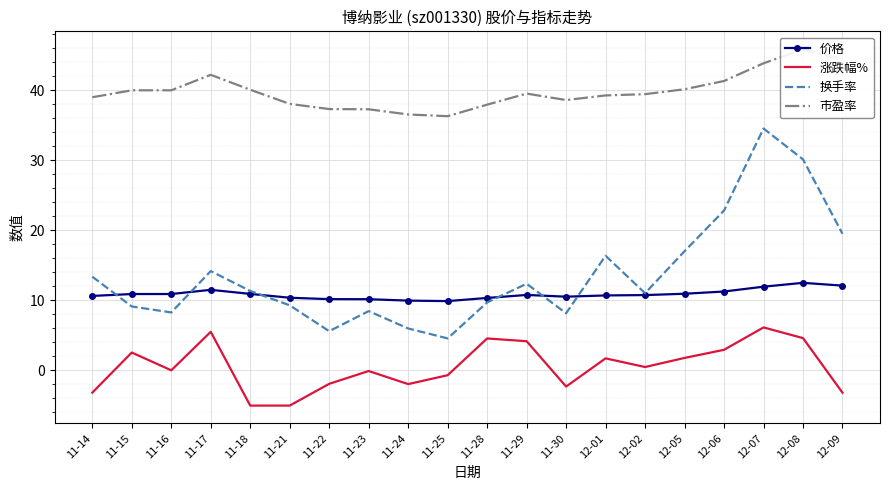

How many lines are shown in the chart?

4